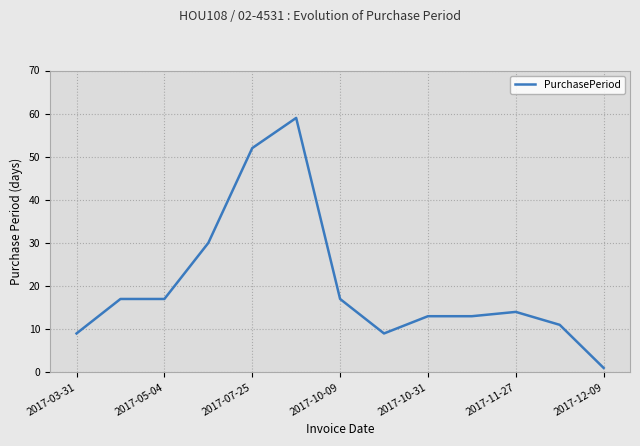

What is the greatest value displayed?

59